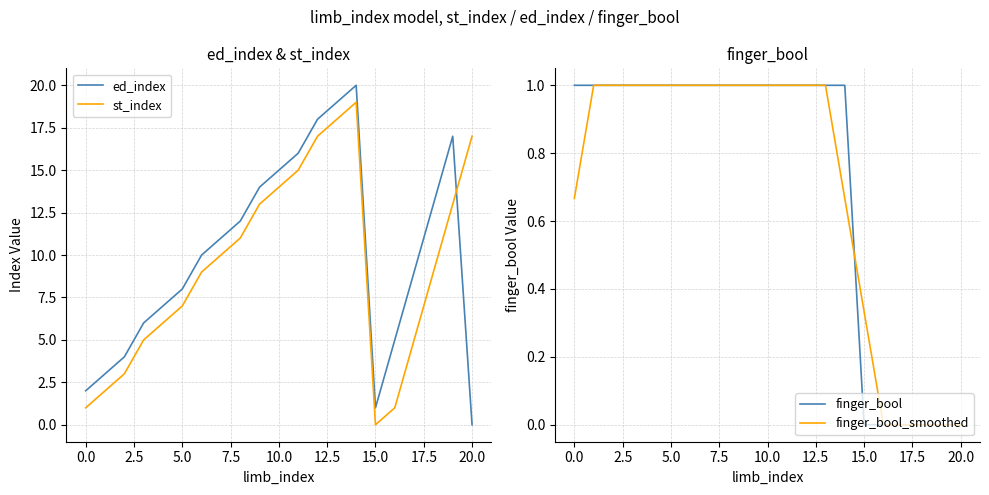

What is the greatest value displayed?

20.0